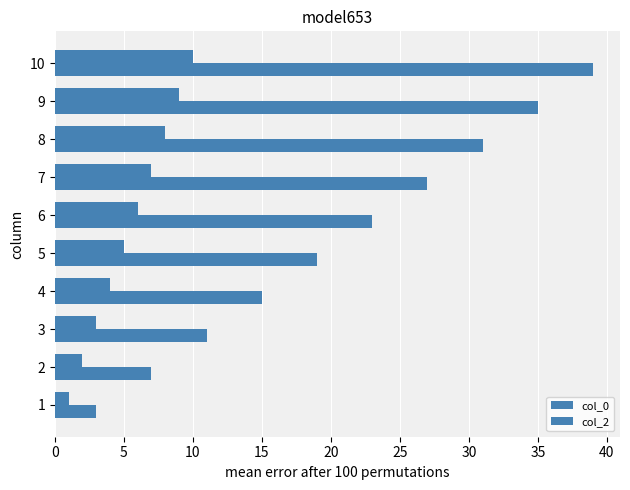

How many data points in col_0 are less than 6?

5